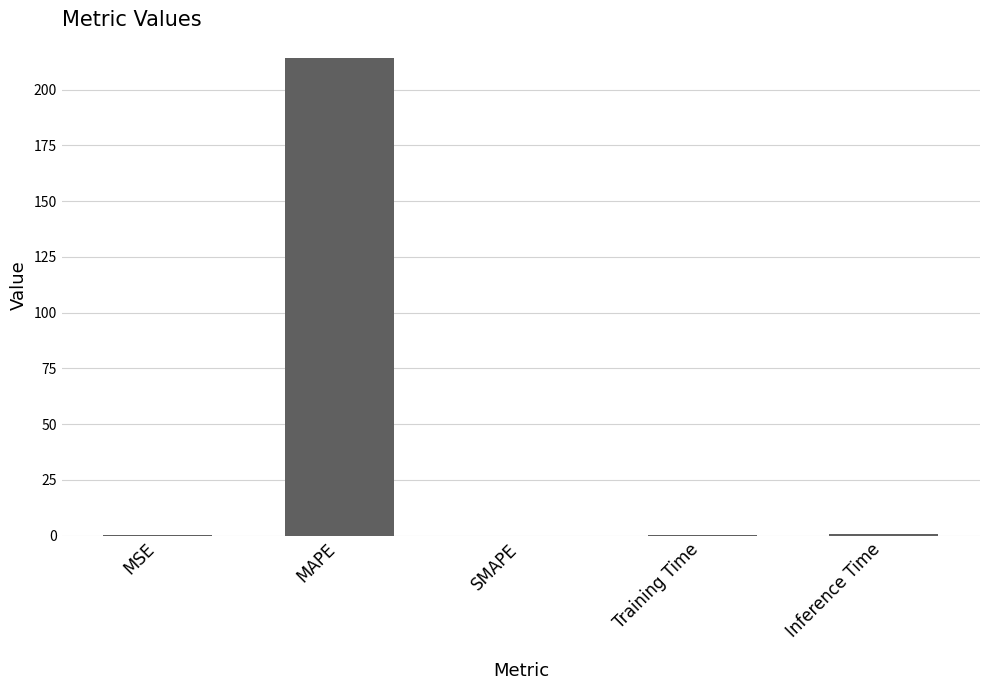

At which category does the chart reach its peak across all series?

MAPE